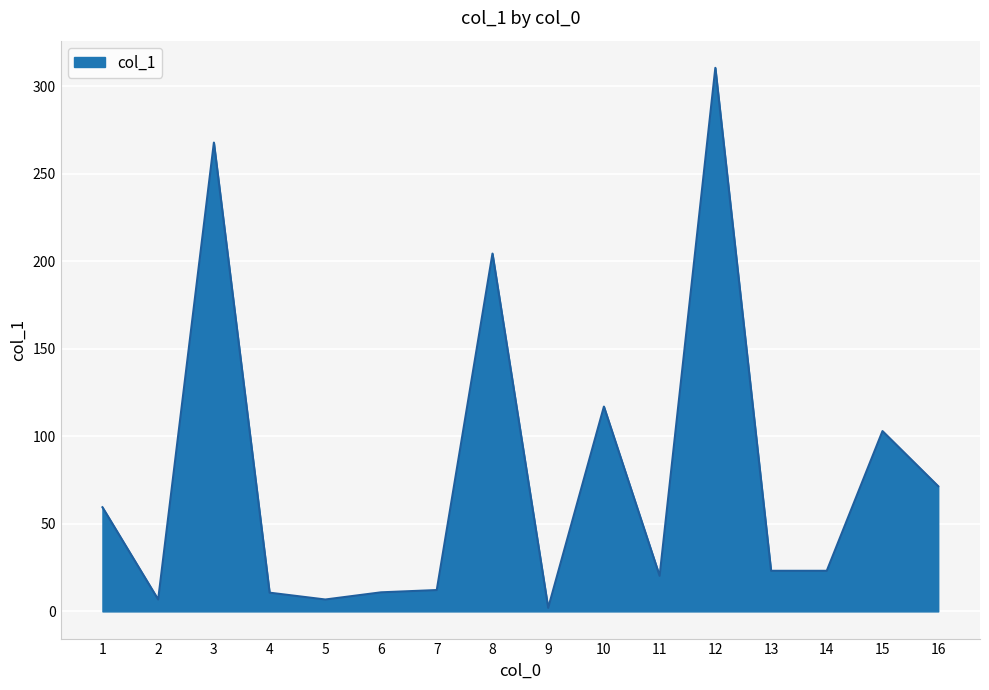

What is the ratio of the value at 5 to the value at 14?

0.3